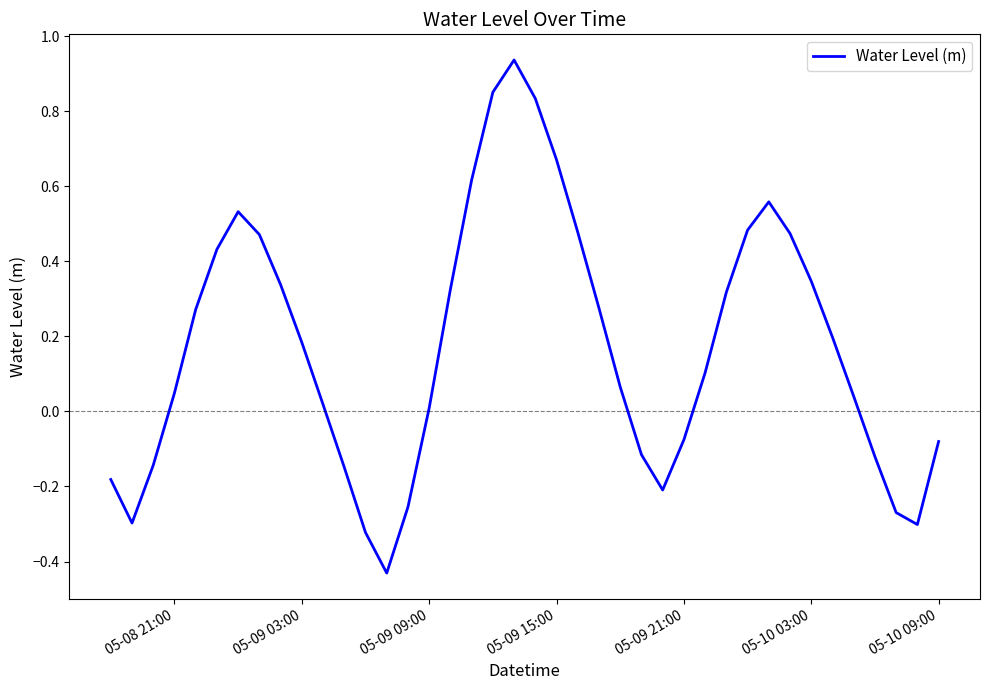

What is the difference between the maximum and minimum values?

1.4